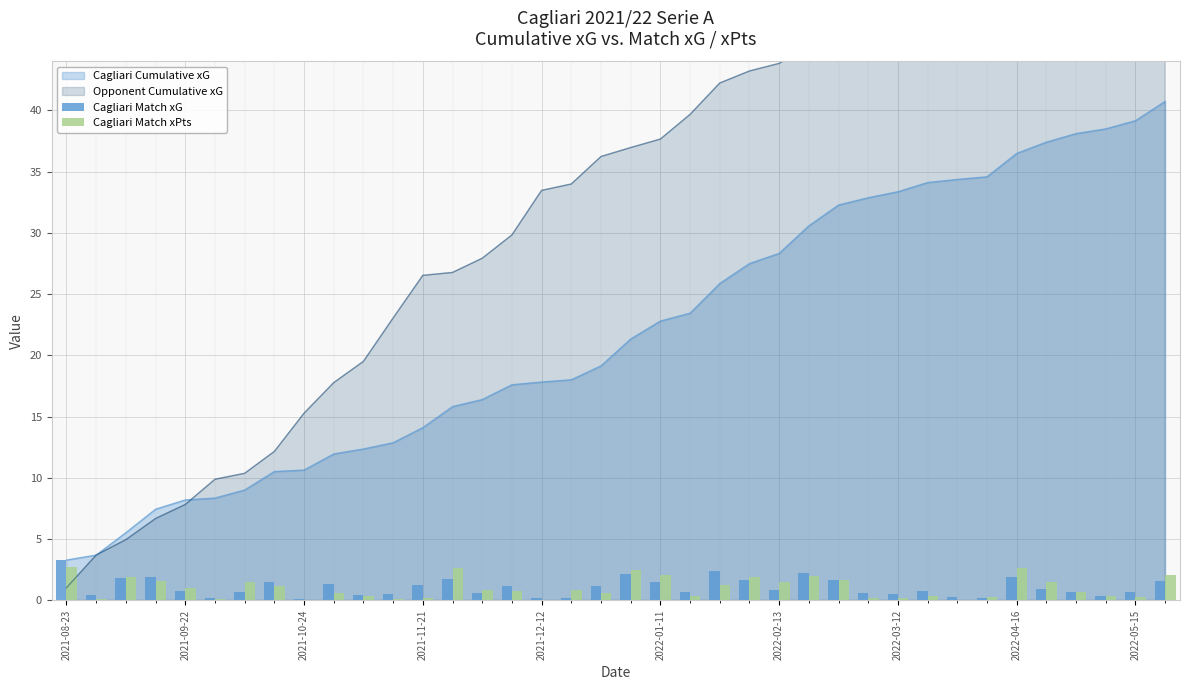

What is the maximum value for Cagliari Cumulative xG?

40.7